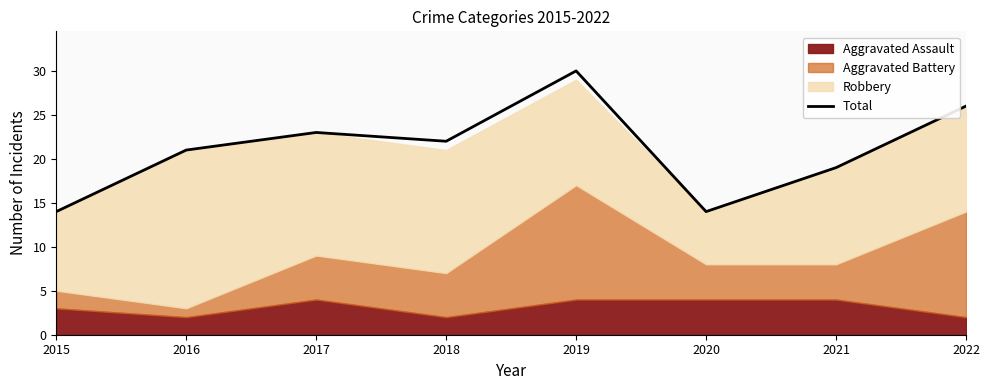

What is the approximate value at 2019, to the nearest 5?

30